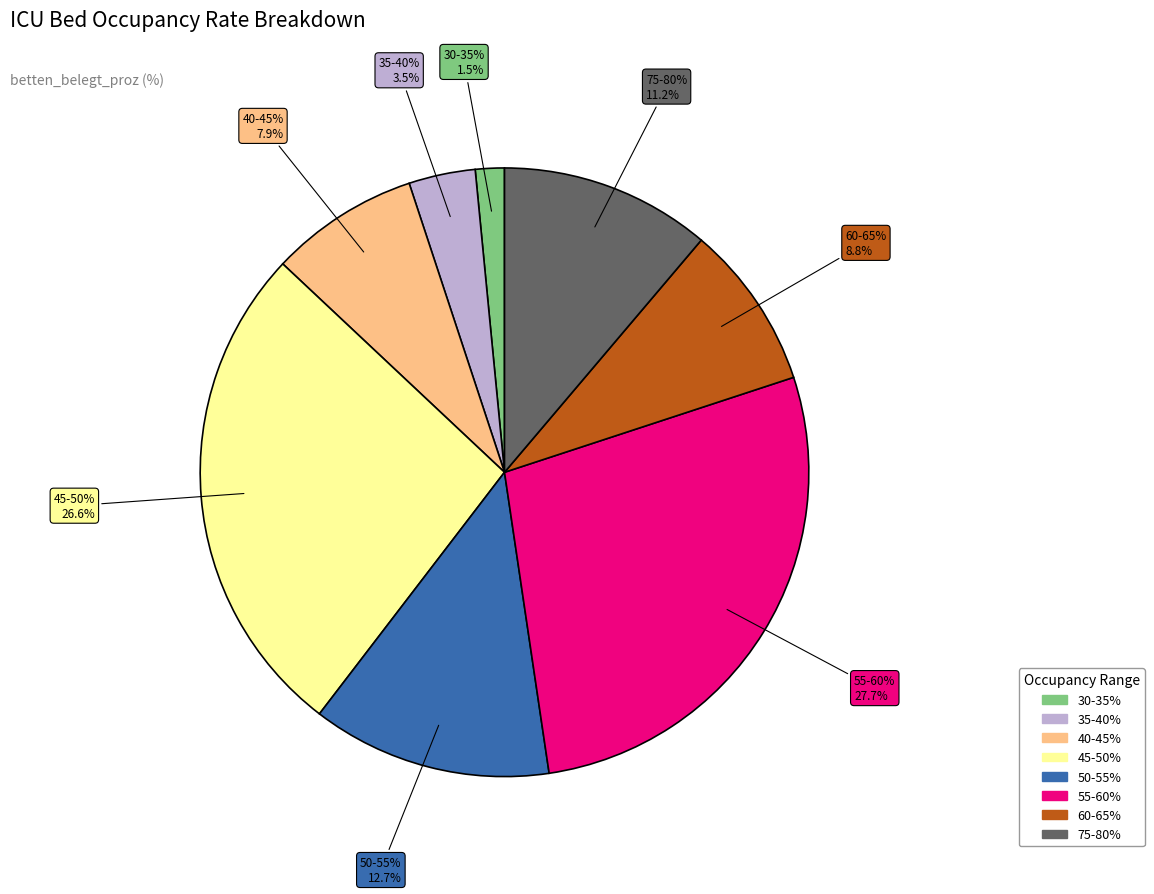

Is 2020-05-10 the majority of the pie?

No